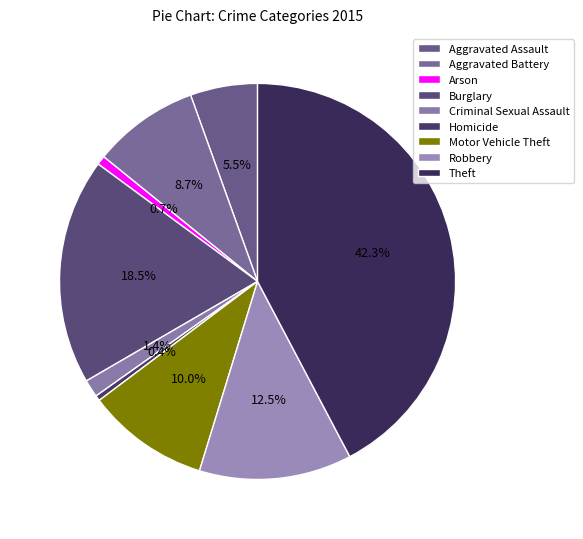

Which slice is the largest?

Theft